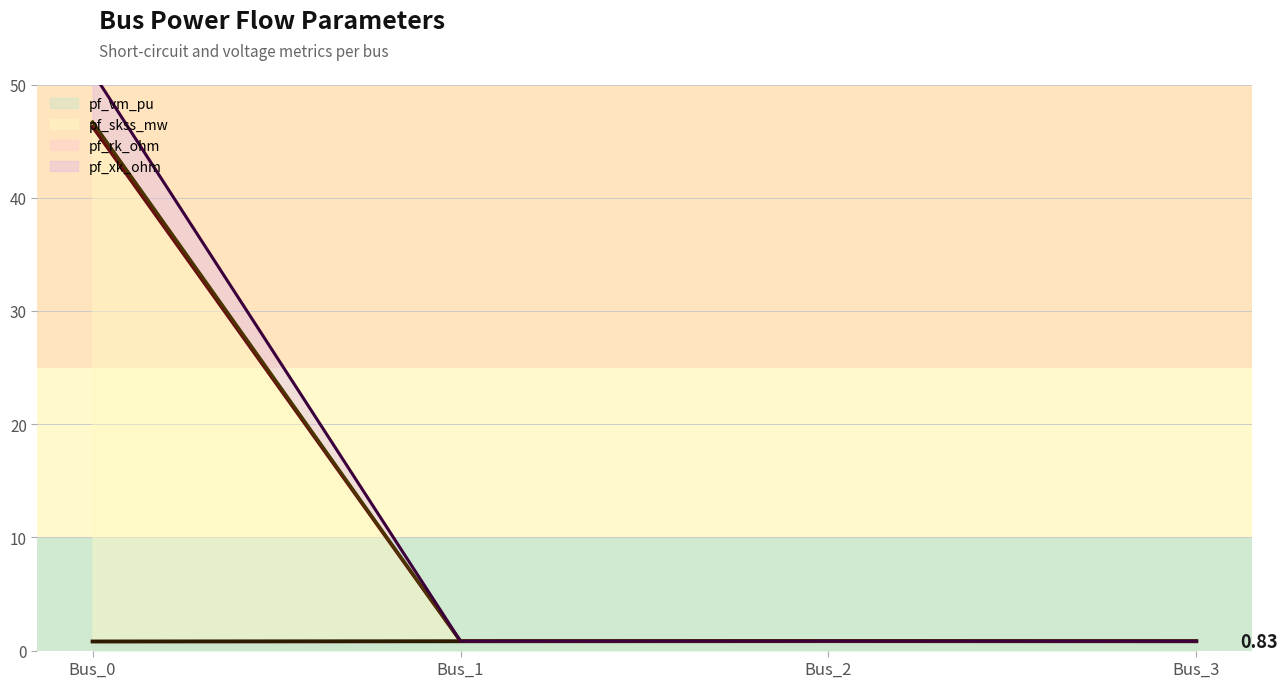

List the series in order of their peak value, highest first.

pf_skss_mw, pf_rk_ohm, pf_xk_ohm, pf_vm_pu